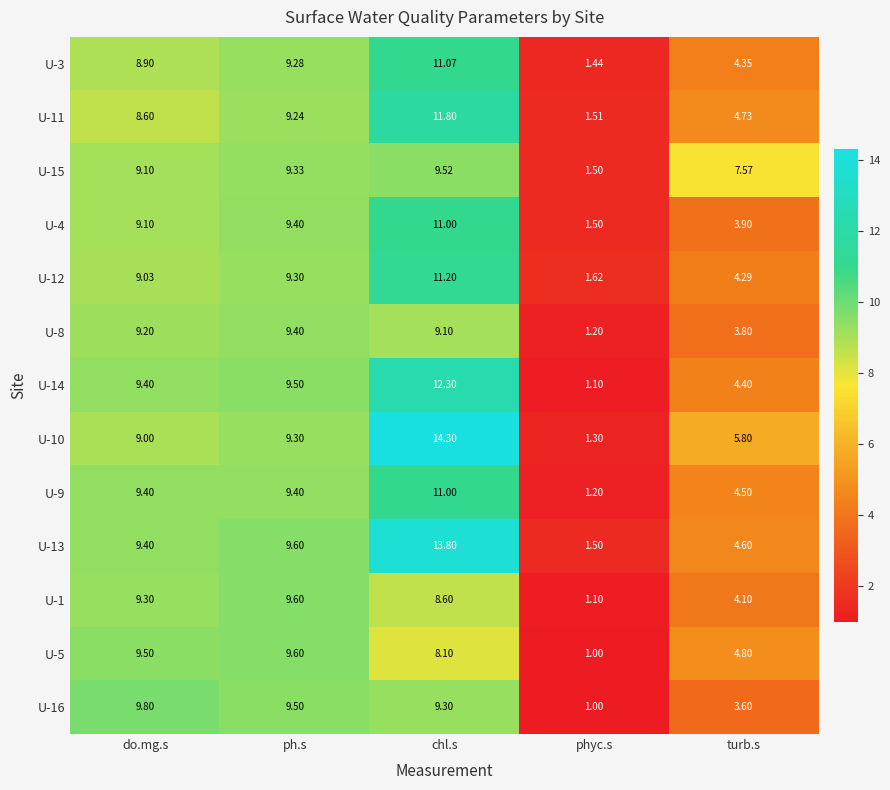

What is the maximum value shown in the chart?

14.3